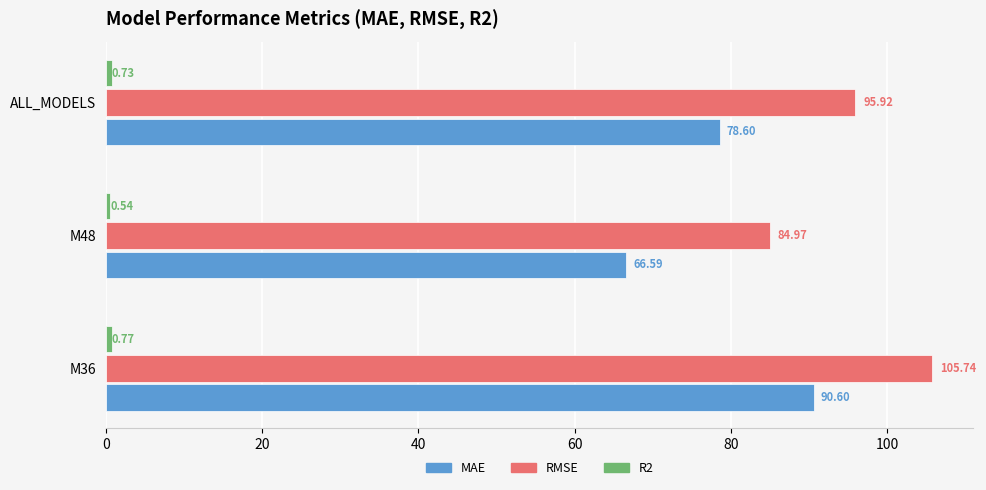

What is the spread (max minus min) of values at M48?

84.4